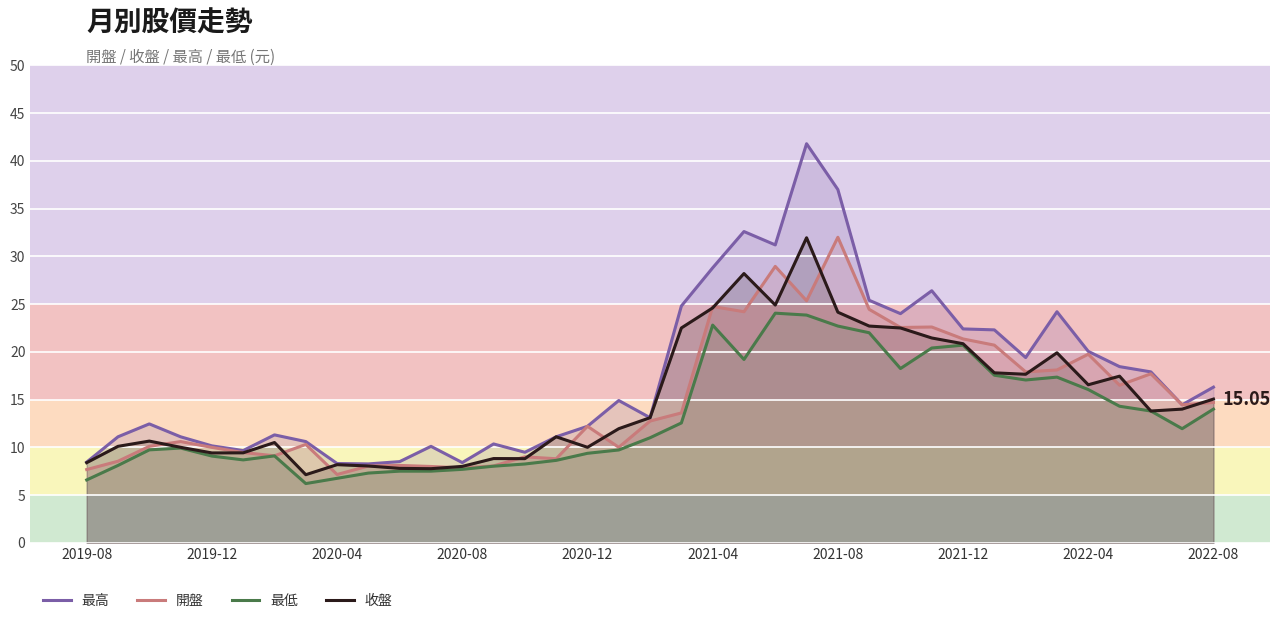

At which category is the sum across all series the highest?

23